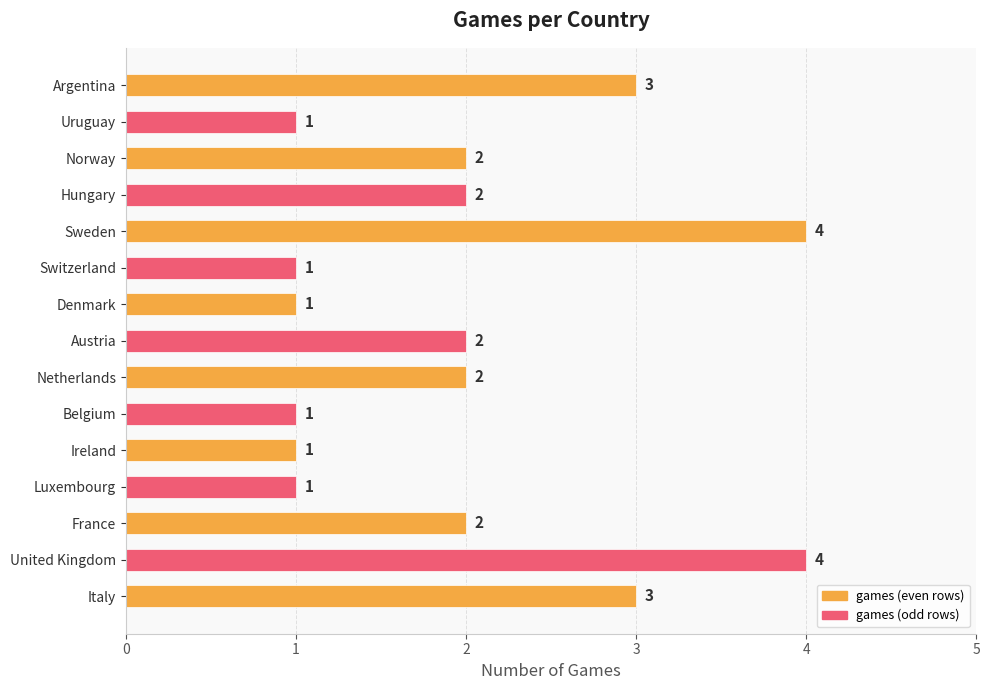

What is the average value?

2